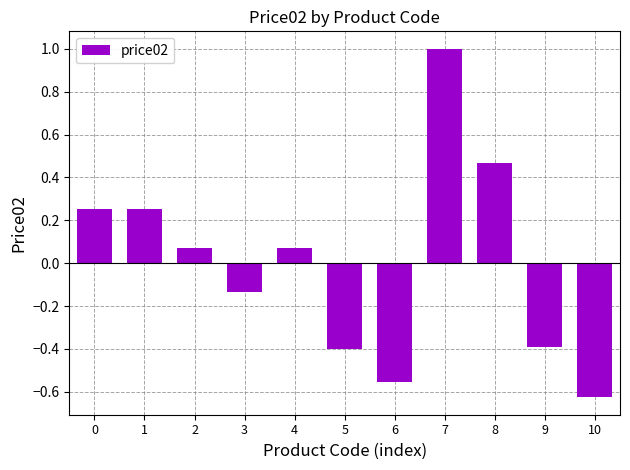

The value at 5 is -0.4. True or false?

True